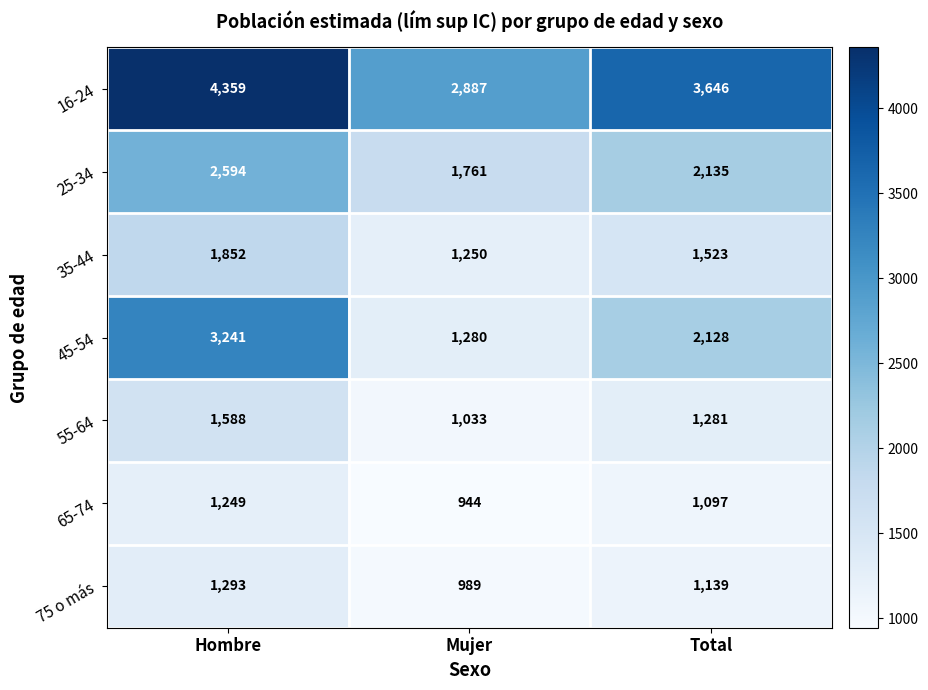

Reading left to right, transcribe all the data shown in this chart.

16-24: Hombre=4359	Mujer=2887	Total=3646
25-34: Hombre=2594	Mujer=1761	Total=2135
35-44: Hombre=1852	Mujer=1250	Total=1523
45-54: Hombre=3241	Mujer=1280	Total=2128
55-64: Hombre=1588	Mujer=1033	Total=1281
65-74: Hombre=1249	Mujer=944	Total=1097
75 o más: Hombre=1293	Mujer=989	Total=1139